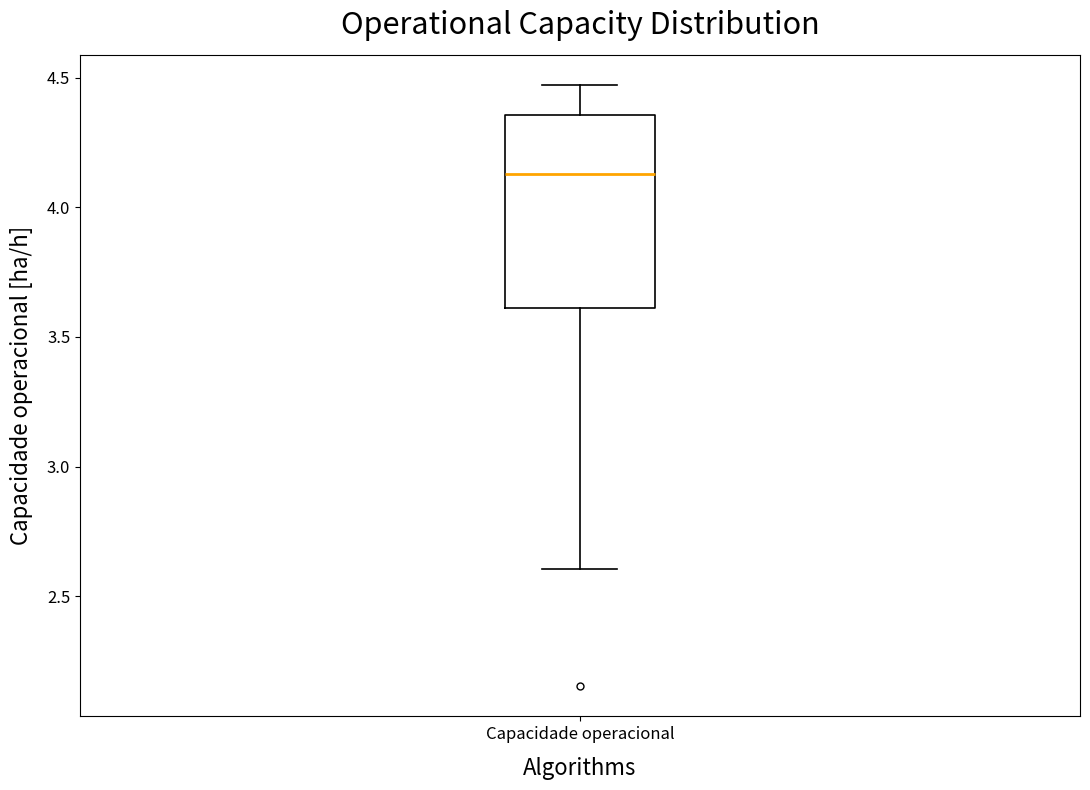

Read this box plot against the y-axis: the position of the median line, the range covered by the box, and the ends of both whiskers. The values are not printed on the chart, so give them approximately, as read against the axis.

median 4.15, box 3.60 to 4.35, whiskers 2.60 to 4.45